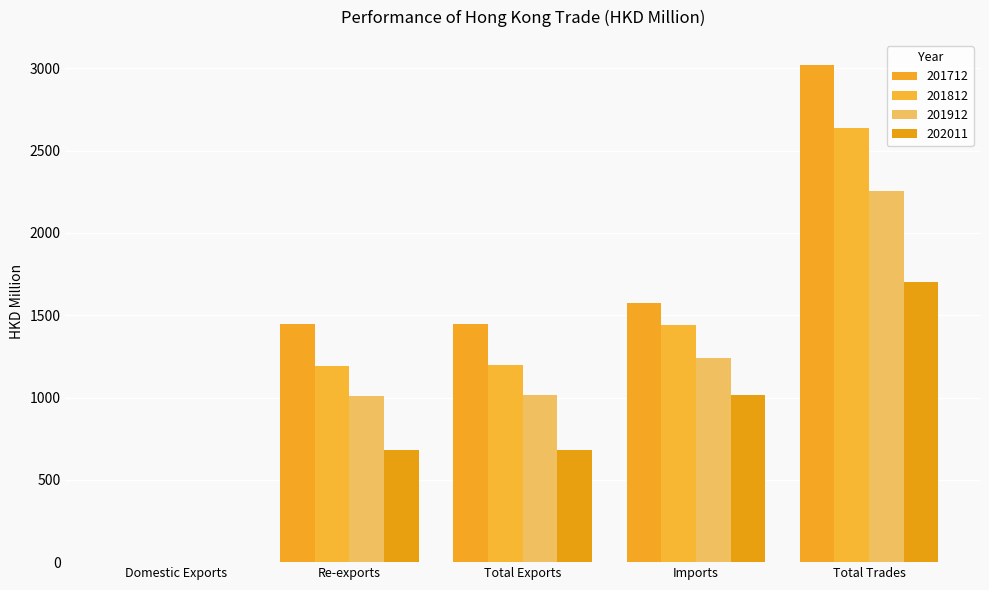

True or false: 201812 has a value of 1862.5 at Total Exports.

False